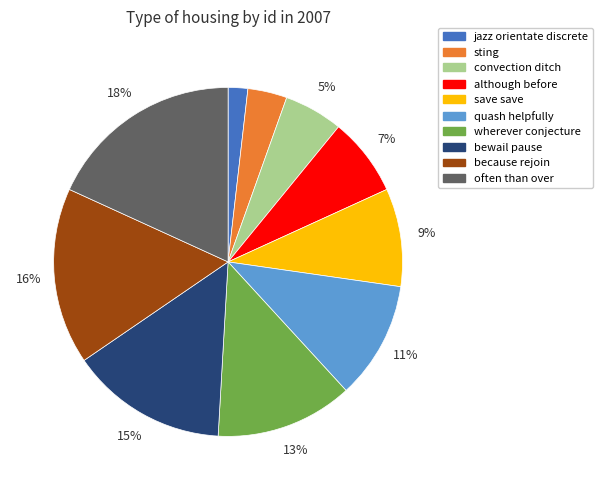

To the nearest percent, what is the difference between the bewail pause and jazz orientate discrete slice percentages?

13%